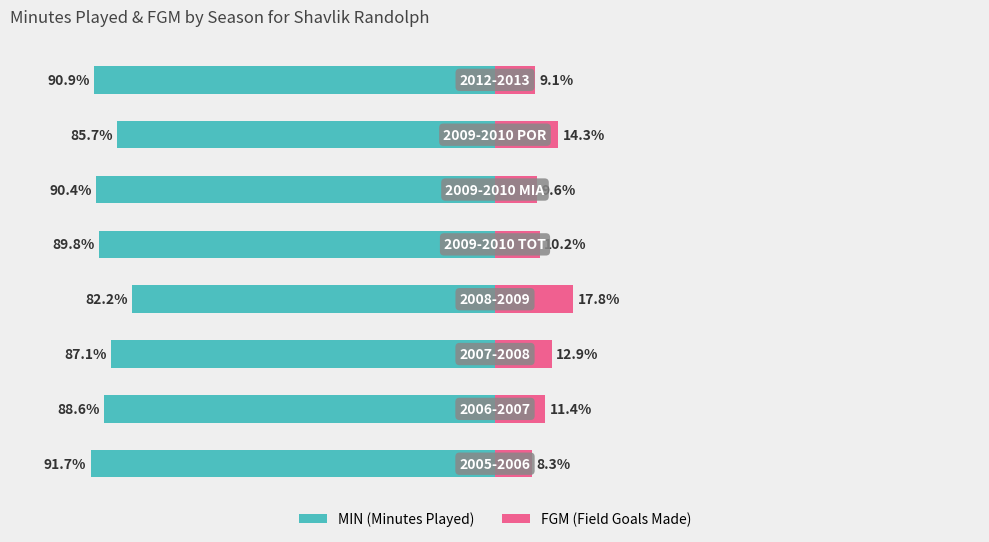

Count the number of data series in this chart.

2